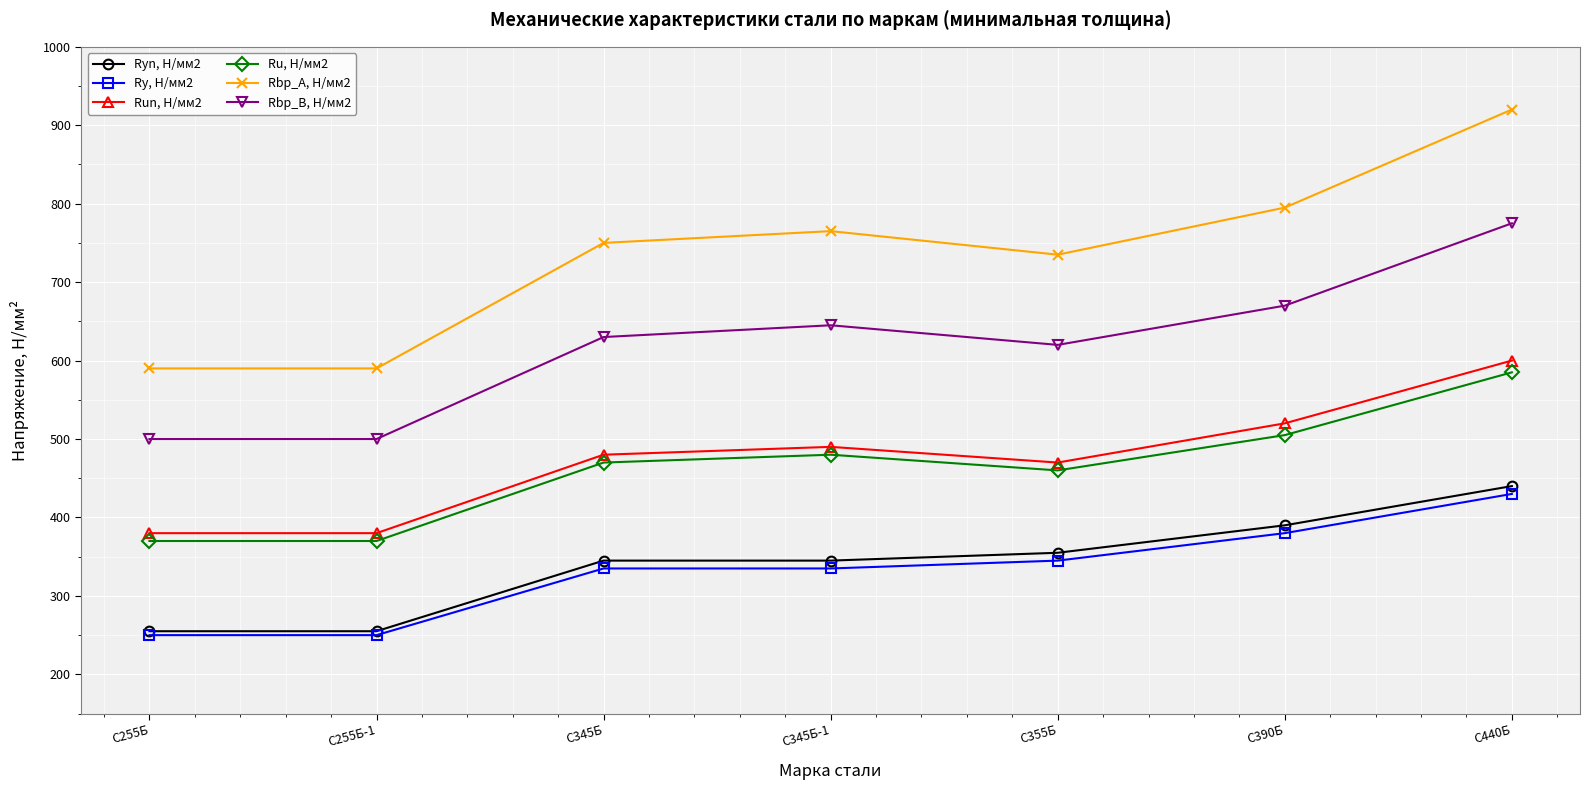

Reading left to right, list all the values displayed in this chart.

Ryn, Н/мм2: 255	255	345	345	355	390	440
Ry, Н/мм2: 250	250	335	335	345	380	430
Run, Н/мм2: 380	380	480	490	470	520	600
Ru, Н/мм2: 370	370	470	480	460	505	585
Rbp_A, Н/мм2: 590	590	750	765	735	795	920
Rbp_B, Н/мм2: 500	500	630	645	620	670	775